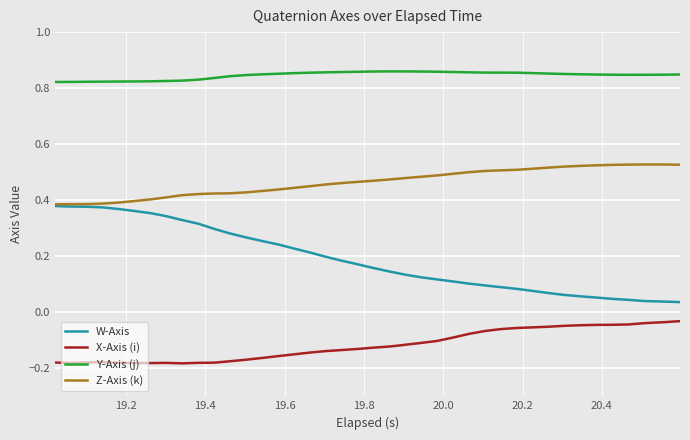

Which series has the widest spread of values?

W-Axis